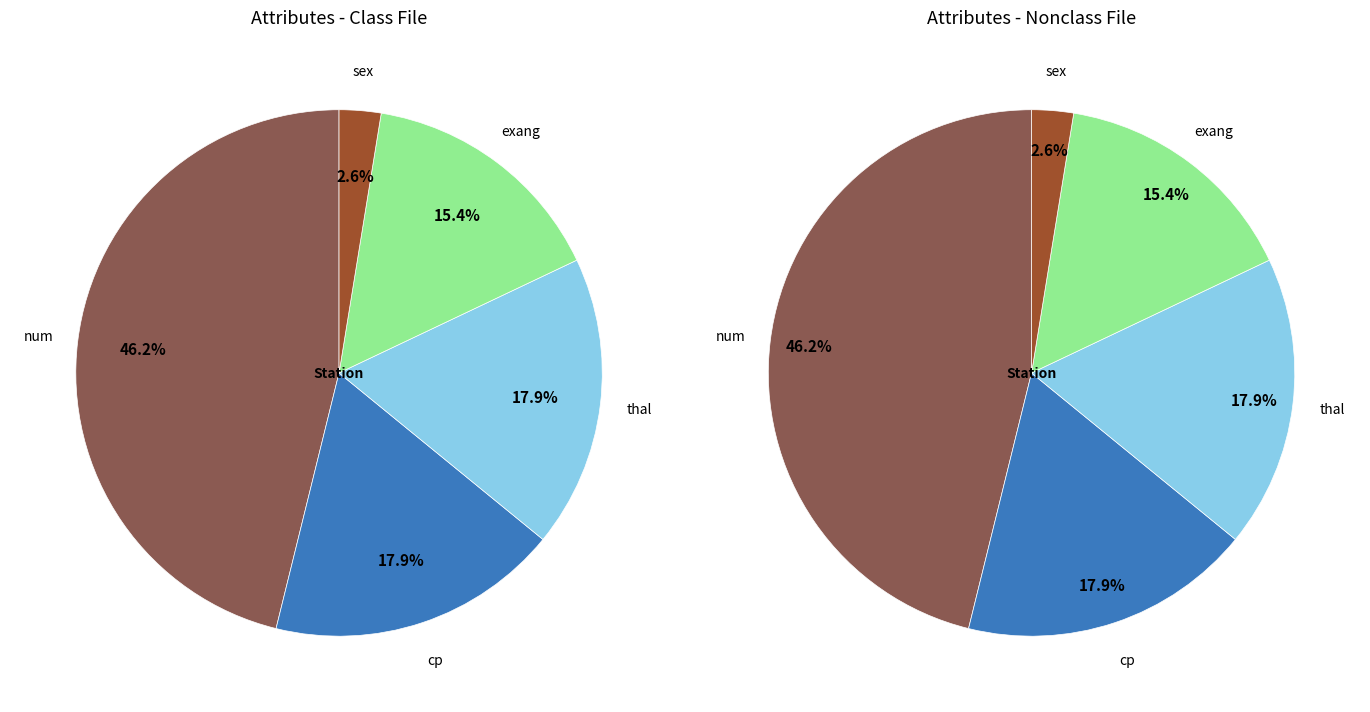

What percentage do exang and cp together represent?

33.3%